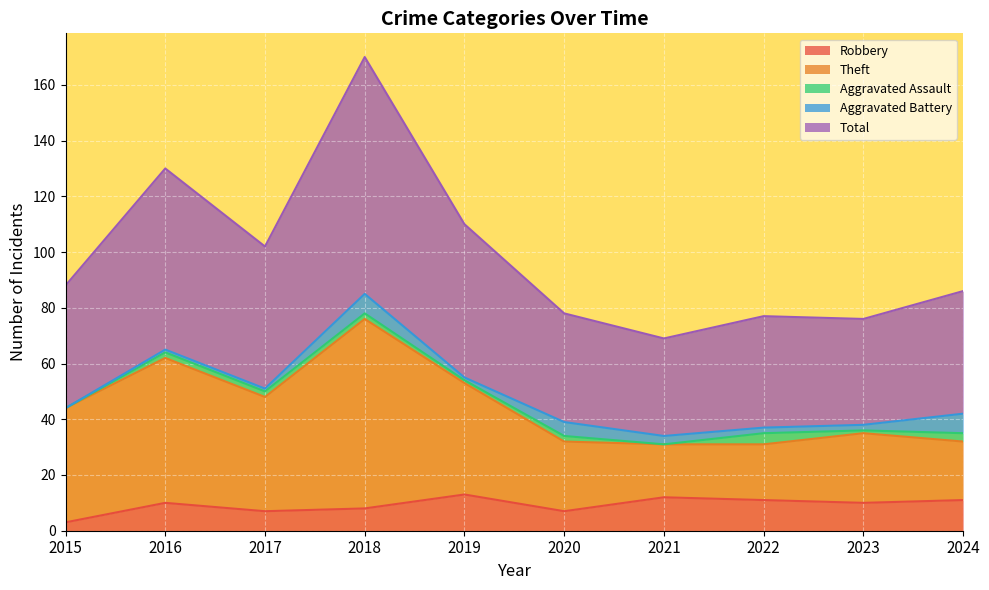

Is it true that Total equals 127 at 2024?

False